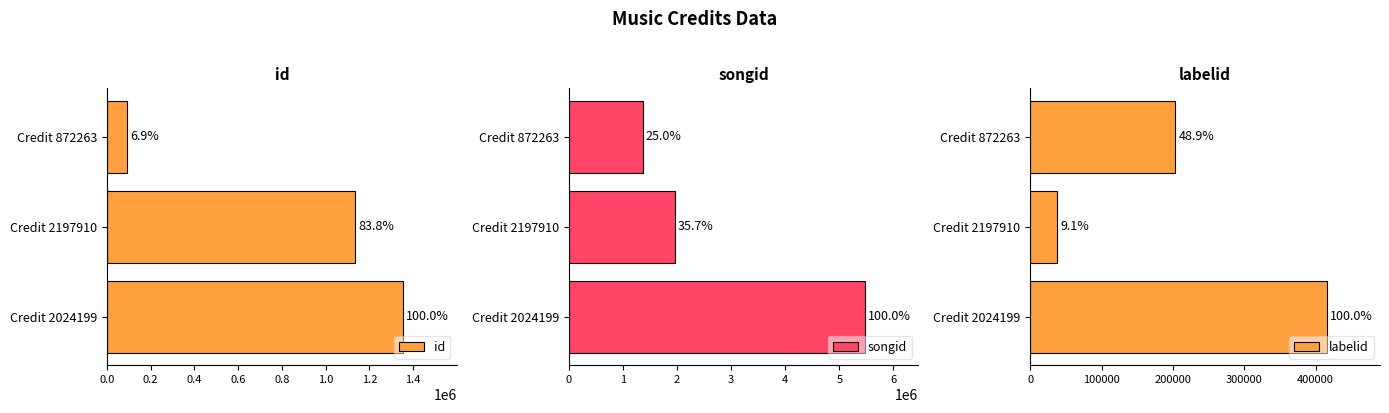

The songid series shows 1365864 at Credit 872263. True or false?

True